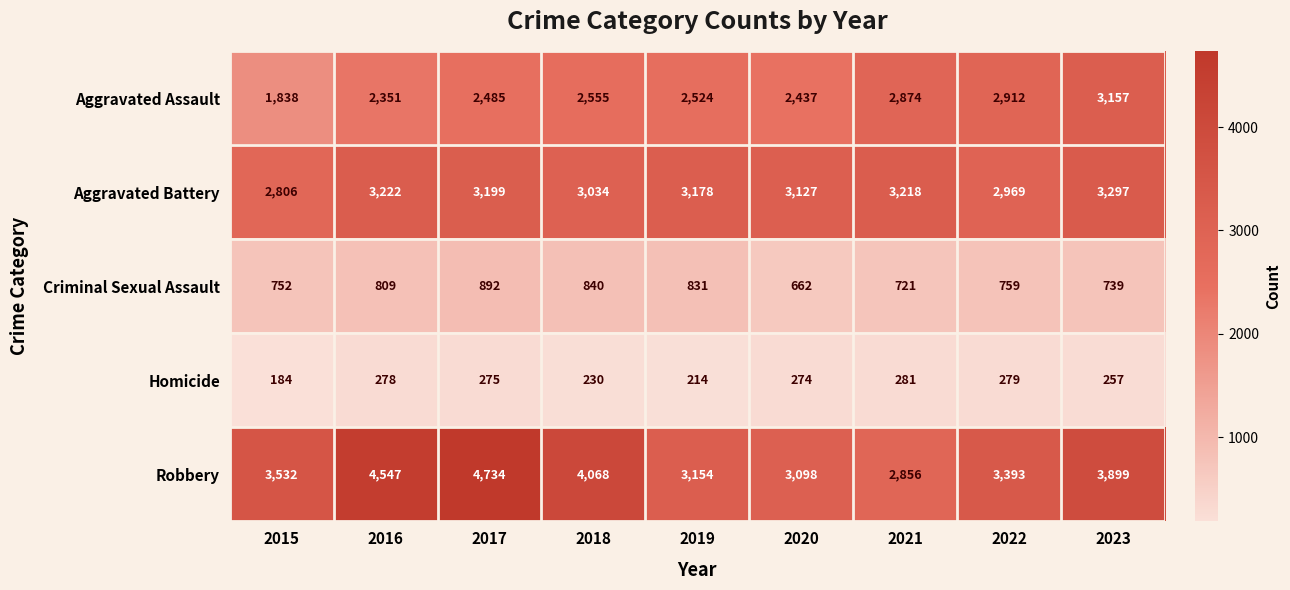

True or false: Homicide has a value of 158 at 2020.

False